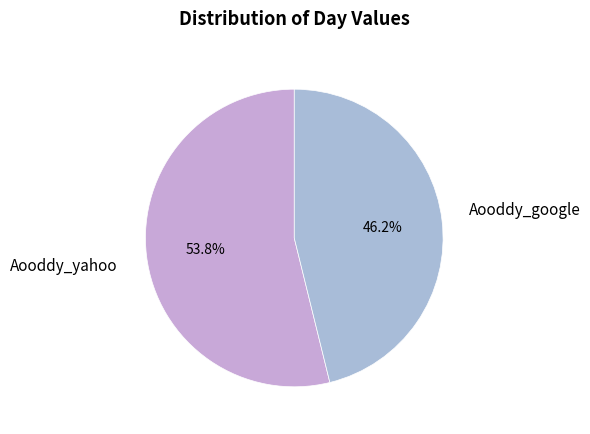

Is it true that Aooddy_yahoo is 54% of the pie?

True